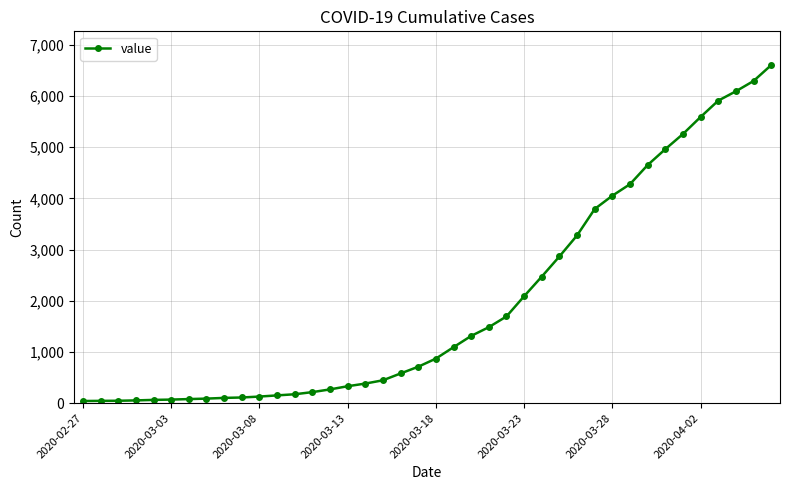

What is the sum of all values?

78765